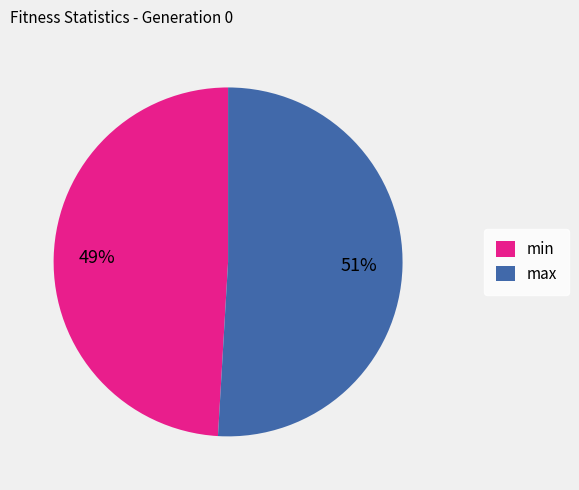

What is the ratio of the value at max to the value at min?

1.0